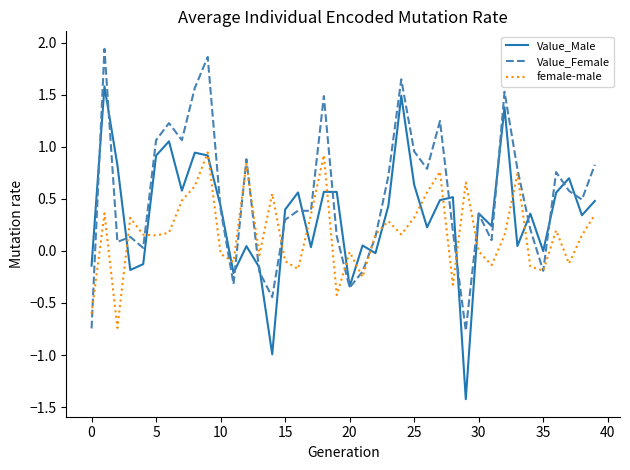

What are all the series names shown in the legend?

Value_Male, Value_Female, female-male